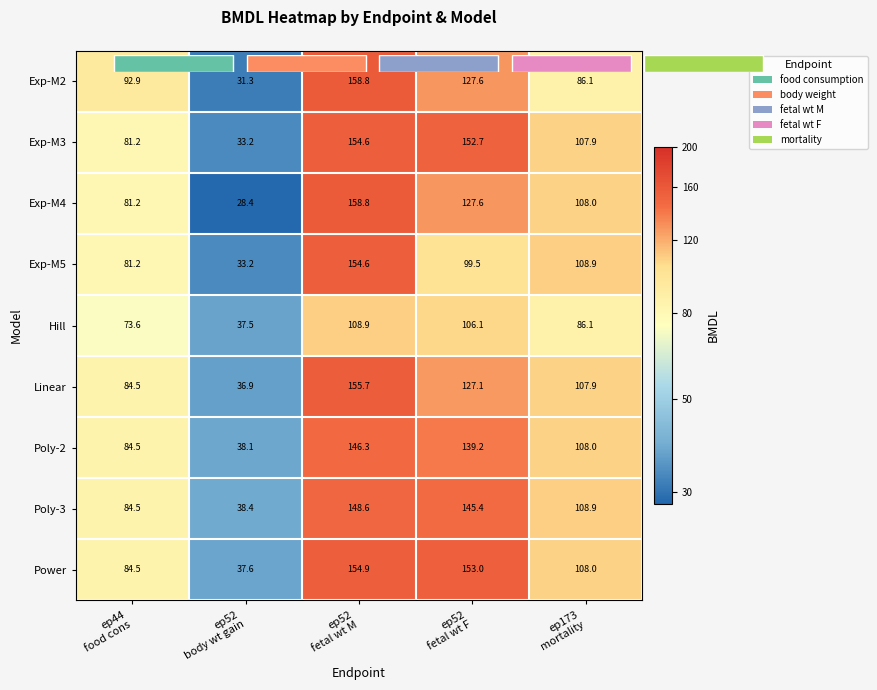

At which label does Exp-M2 reach its minimum?

ep52 body wt gain